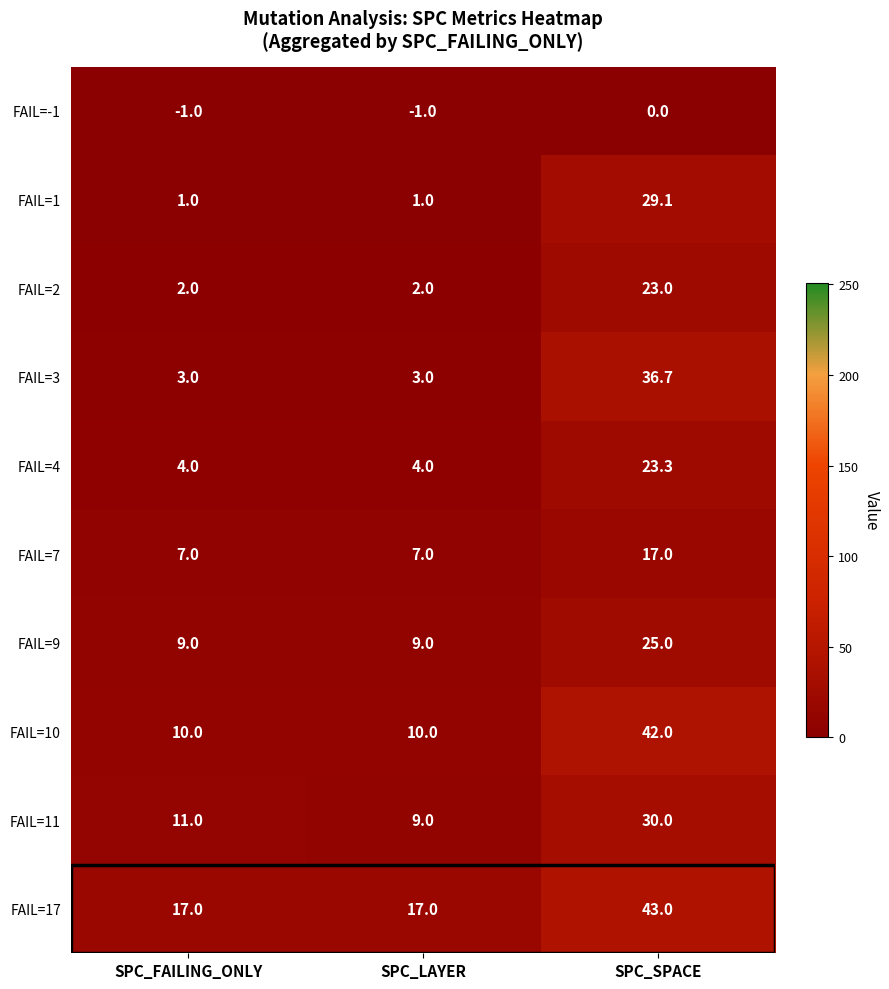

What is the approximate value of FAIL=17 at SPC_FAILING_ONLY?

17.0